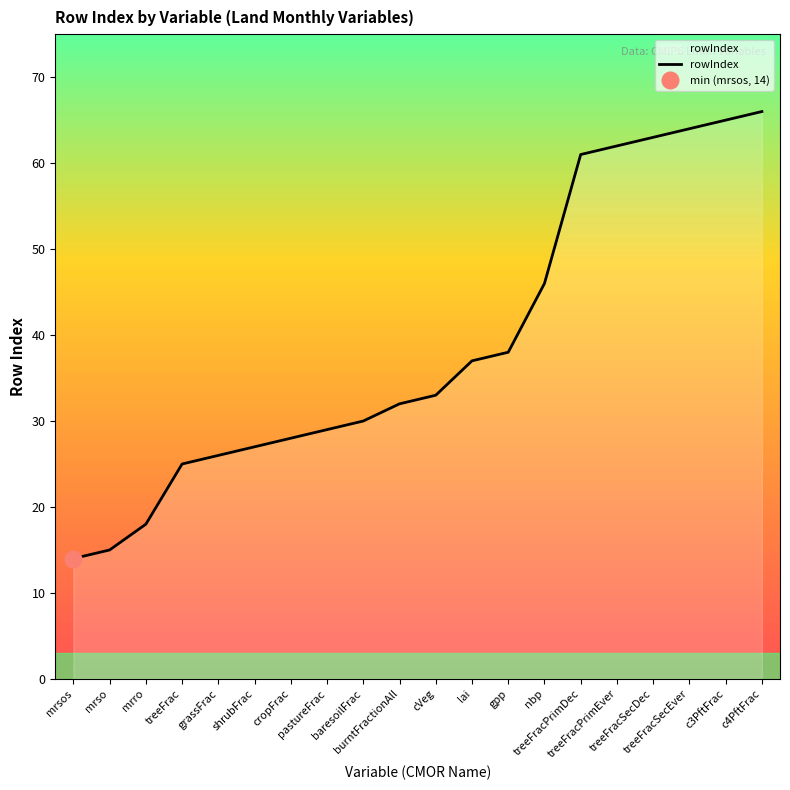

True or false: the data has more than 2 interior local peaks.

False